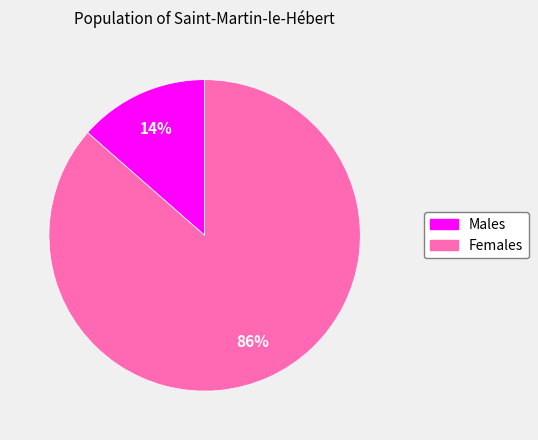

Is there a majority slice in this chart?

Yes